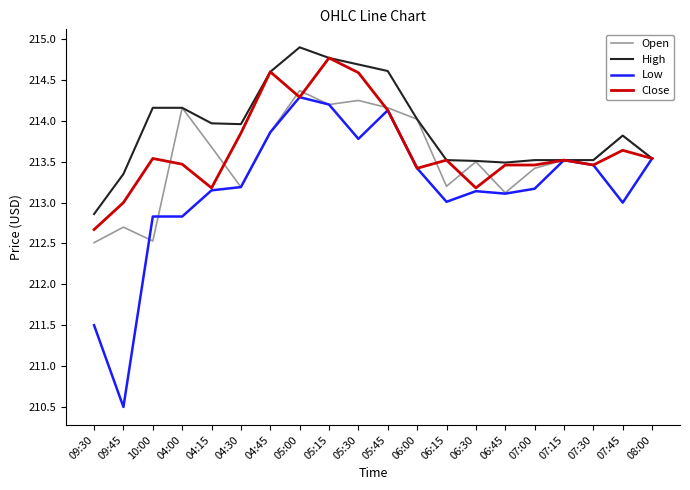

The Open series shows 373.2 at 08:00. True or false?

False